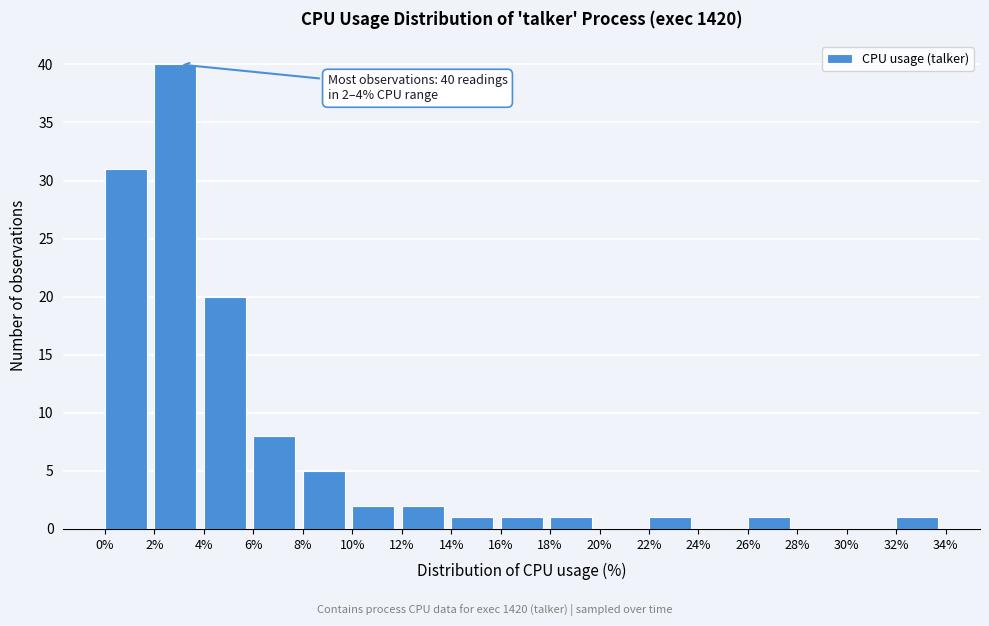

Over which range of the x-axis is the bar tallest?

2% to 4%